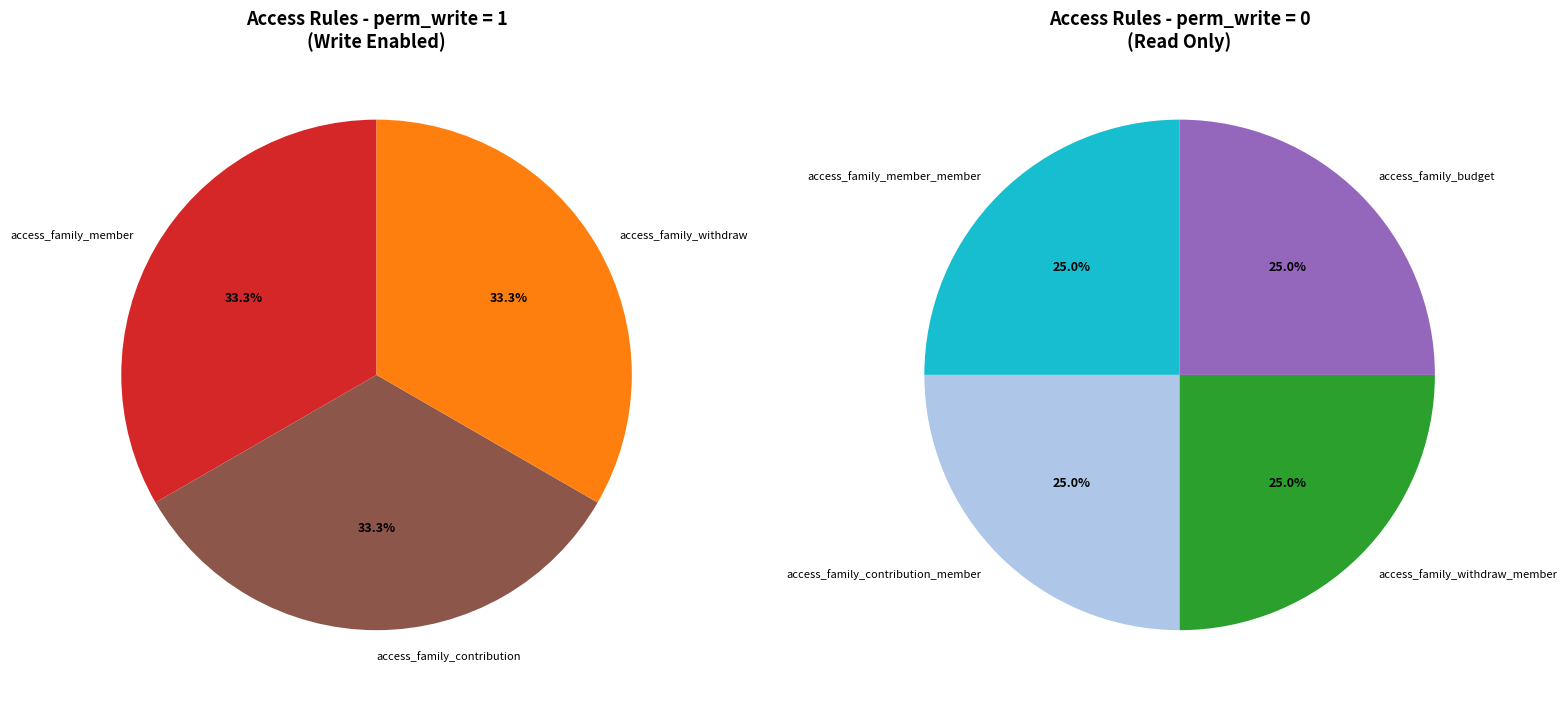

How many slices are in this pie chart?

7